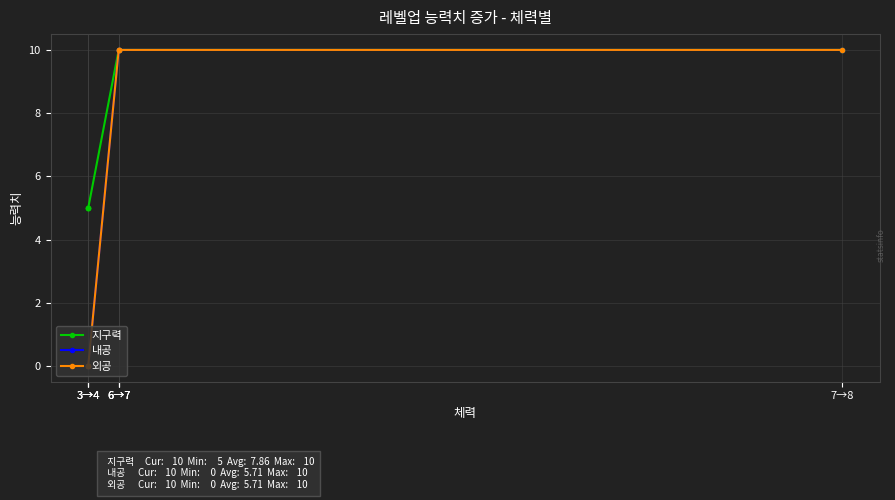

What is the difference between the maximum and minimum values in the 내공 series?

10